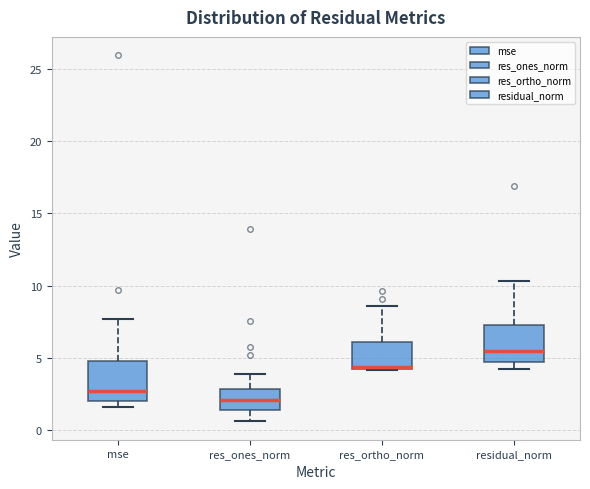

Where does the lower whisker of the box for res_ones_norm end on the y-axis? The values are not printed on the chart, so give them approximately, as read against the axis.

0.5